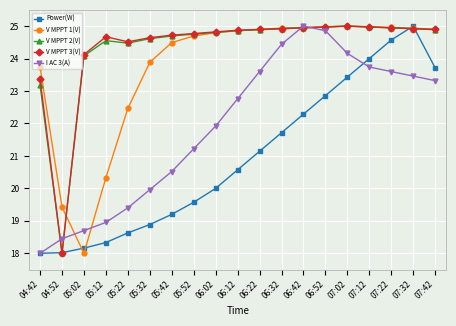

The V MPPT 2(V) series shows 23.2 at 04:42. True or false?

True